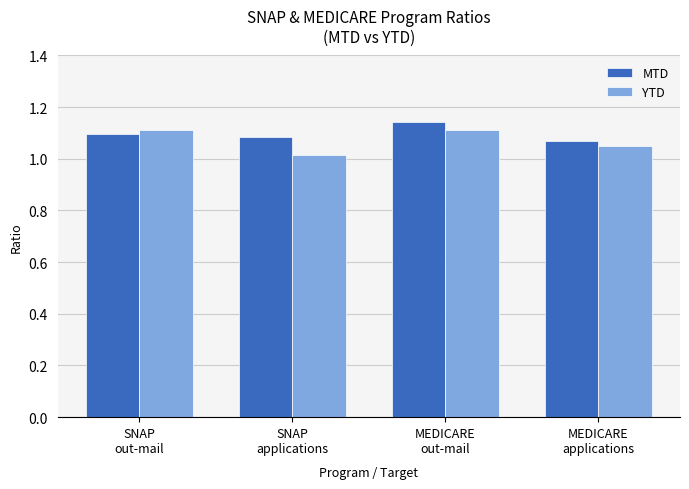

What is the sum of all MTD values?

4.4